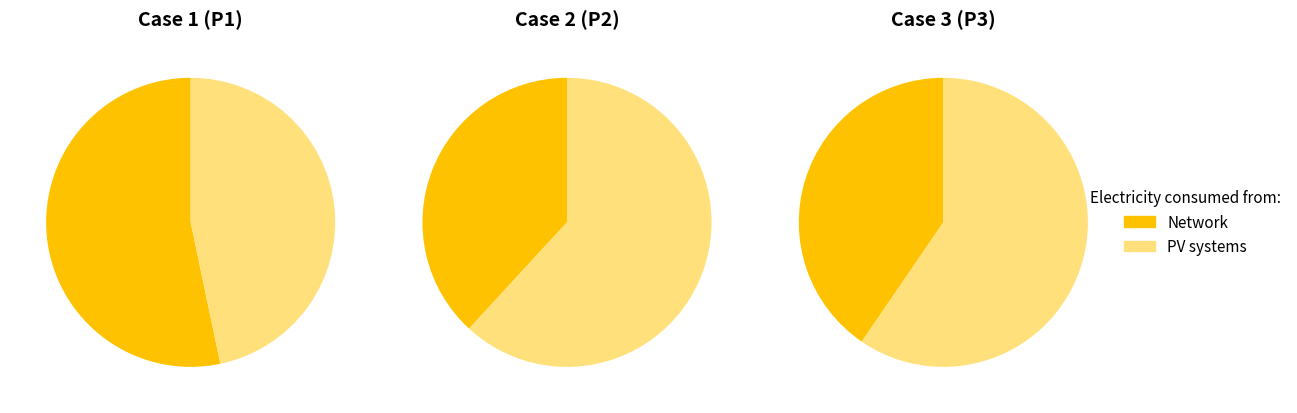

To the nearest percent, what portion does P3 represent?

11%